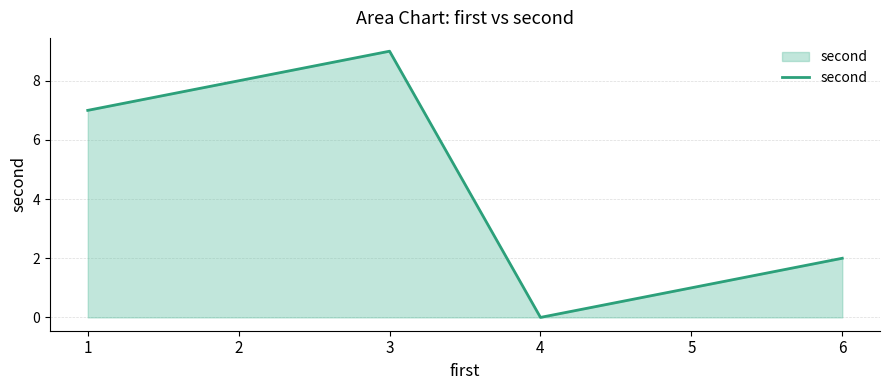

Where is the first local maximum?

3